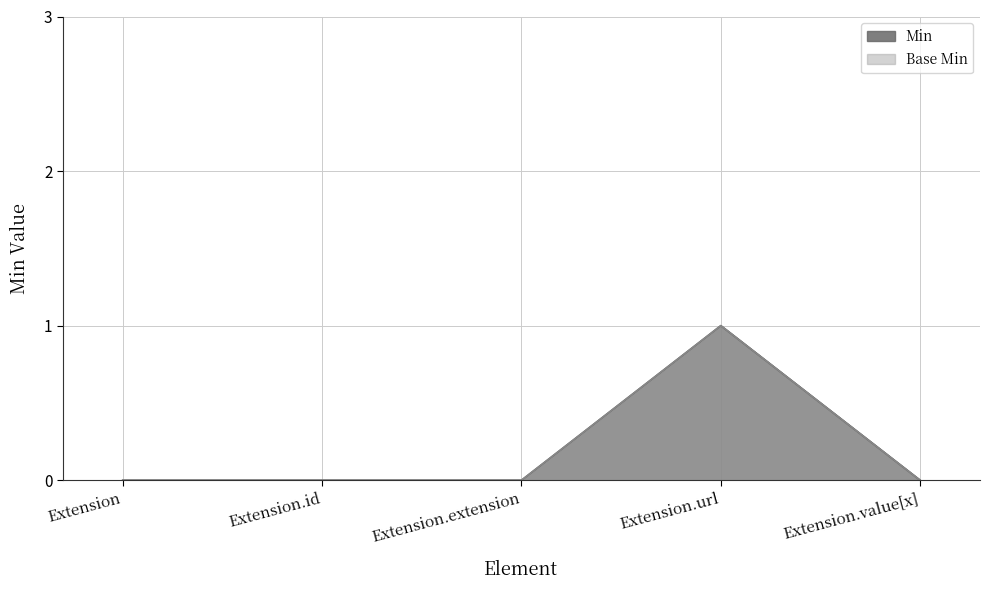

At which category does the chart reach its minimum across all series?

Extension